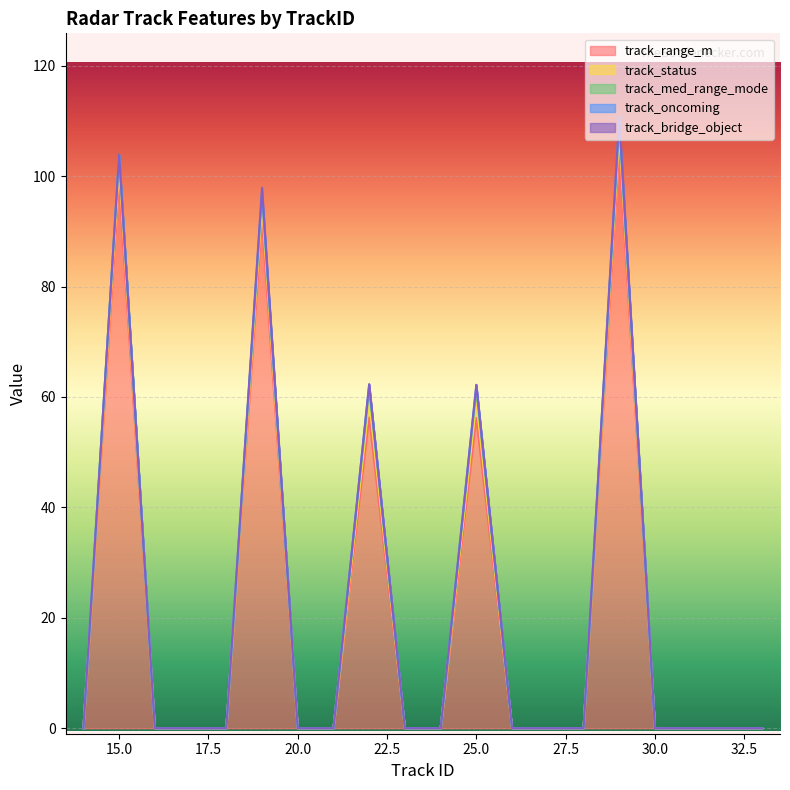

Between 23 and 29, which series saw the biggest shift?

track_range_m